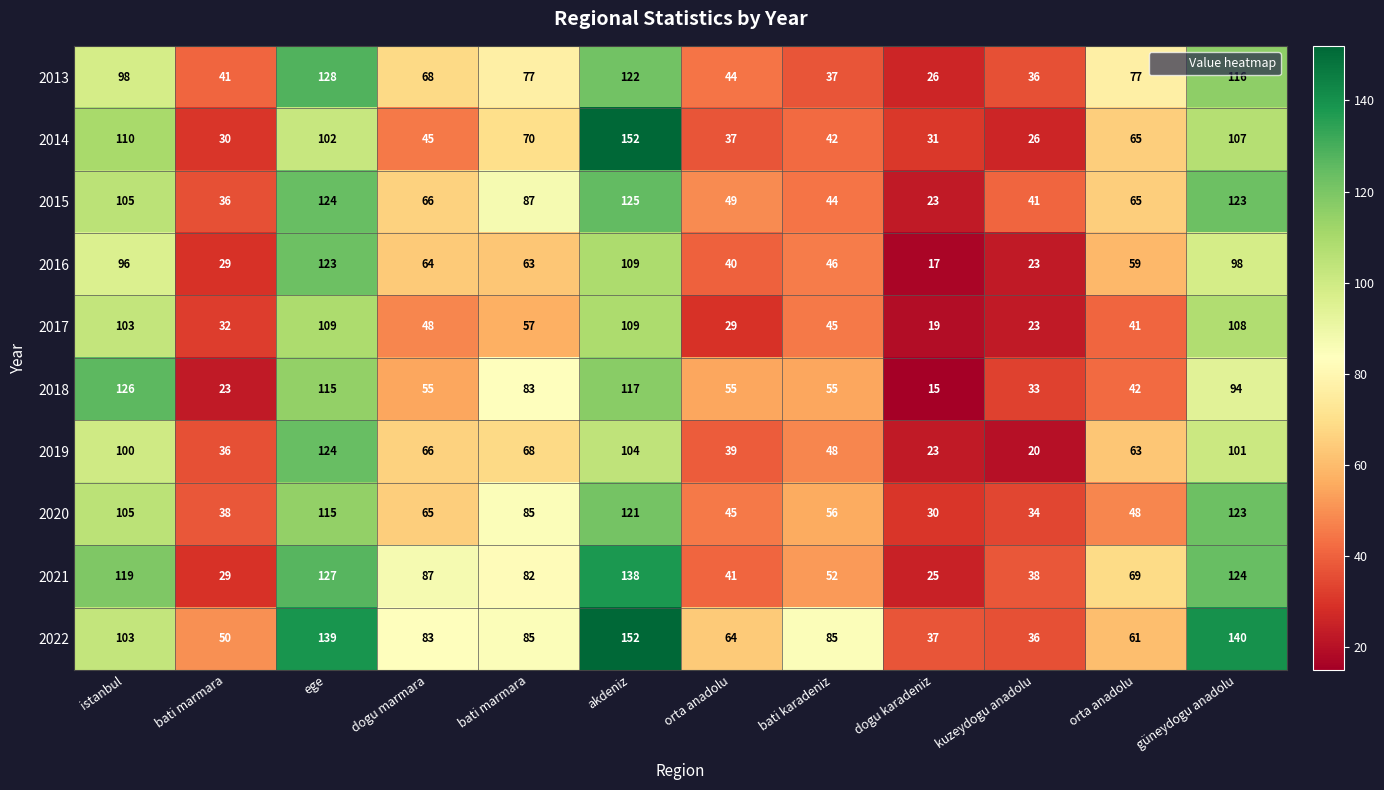

Reading left to right, extract all data points from this chart.

2013: istanbul=98	bati marmara=41	ege=128	dogu marmara=68	bati marmara=77	akdeniz=122	orta anadolu=44	bati karadeniz=37	dogu karadeniz=26	kuzeydogu anadolu=36	orta anadolu=77	güneydogu anadolu=116
2014: istanbul=110	bati marmara=30	ege=102	dogu marmara=45	bati marmara=70	akdeniz=152	orta anadolu=37	bati karadeniz=42	dogu karadeniz=31	kuzeydogu anadolu=26	orta anadolu=65	güneydogu anadolu=107
2015: istanbul=105	bati marmara=36	ege=124	dogu marmara=66	bati marmara=87	akdeniz=125	orta anadolu=49	bati karadeniz=44	dogu karadeniz=23	kuzeydogu anadolu=41	orta anadolu=65	güneydogu anadolu=123
2016: istanbul=96	bati marmara=29	ege=123	dogu marmara=64	bati marmara=63	akdeniz=109	orta anadolu=40	bati karadeniz=46	dogu karadeniz=17	kuzeydogu anadolu=23	orta anadolu=59	güneydogu anadolu=98
2017: istanbul=103	bati marmara=32	ege=109	dogu marmara=48	bati marmara=57	akdeniz=109	orta anadolu=29	bati karadeniz=45	dogu karadeniz=19	kuzeydogu anadolu=23	orta anadolu=41	güneydogu anadolu=108
2018: istanbul=126	bati marmara=23	ege=115	dogu marmara=55	bati marmara=83	akdeniz=117	orta anadolu=55	bati karadeniz=55	dogu karadeniz=15	kuzeydogu anadolu=33	orta anadolu=42	güneydogu anadolu=94
2019: istanbul=100	bati marmara=36	ege=124	dogu marmara=66	bati marmara=68	akdeniz=104	orta anadolu=39	bati karadeniz=48	dogu karadeniz=23	kuzeydogu anadolu=20	orta anadolu=63	güneydogu anadolu=101
2020: istanbul=105	bati marmara=38	ege=115	dogu marmara=65	bati marmara=85	akdeniz=121	orta anadolu=45	bati karadeniz=56	dogu karadeniz=30	kuzeydogu anadolu=34	orta anadolu=48	güneydogu anadolu=123
2021: istanbul=119	bati marmara=29	ege=127	dogu marmara=87	bati marmara=82	akdeniz=138	orta anadolu=41	bati karadeniz=52	dogu karadeniz=25	kuzeydogu anadolu=38	orta anadolu=69	güneydogu anadolu=124
2022: istanbul=103	bati marmara=50	ege=139	dogu marmara=83	bati marmara=85	akdeniz=152	orta anadolu=64	bati karadeniz=85	dogu karadeniz=37	kuzeydogu anadolu=36	orta anadolu=61	güneydogu anadolu=140